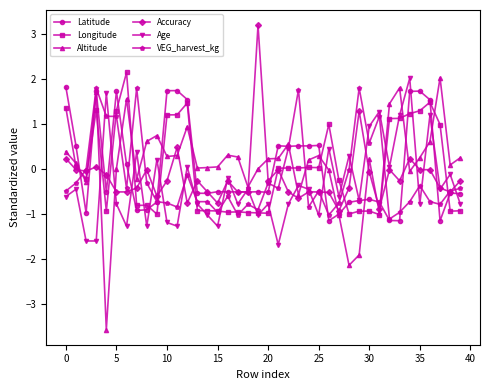

How many positive values does the Latitude series have?

16